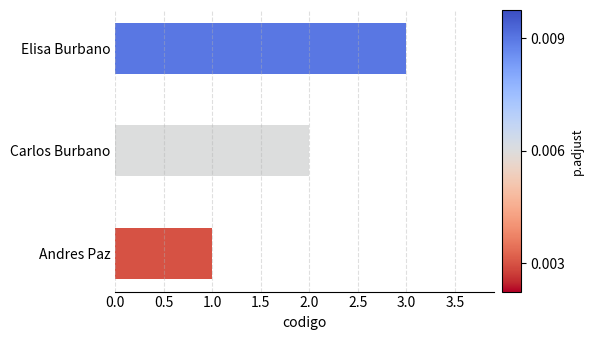

Between Andres Paz and Elisa Burbano, which is larger?

Elisa Burbano